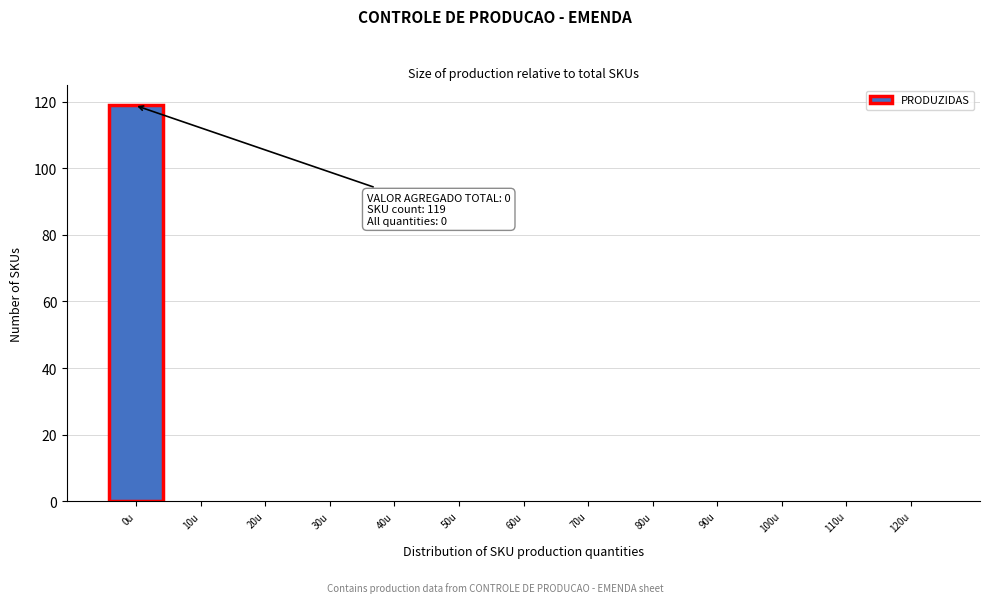

Reading right to left, what are all the values shown in this chart?

120u=0	110u=0	100u=0	90u=0	80u=0	70u=0	60u=0	50u=0	40u=0	30u=0	20u=0	10u=0	0u=119